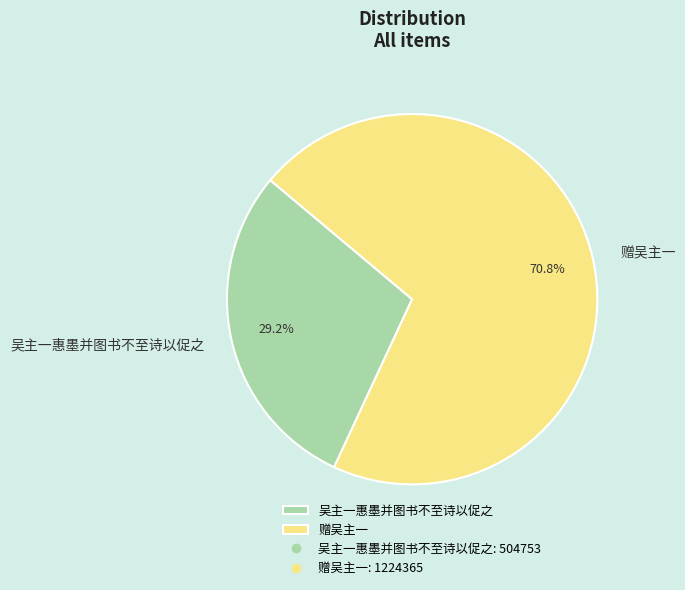

Which has a higher value, 吴主一惠墨并图书不至诗以促之 or 赠吴主一?

赠吴主一